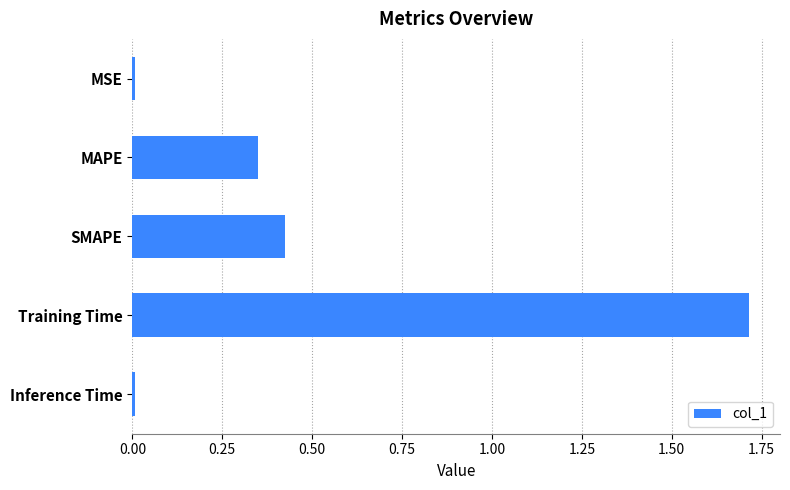

Is it true that the value at Training Time is 0.4?

False